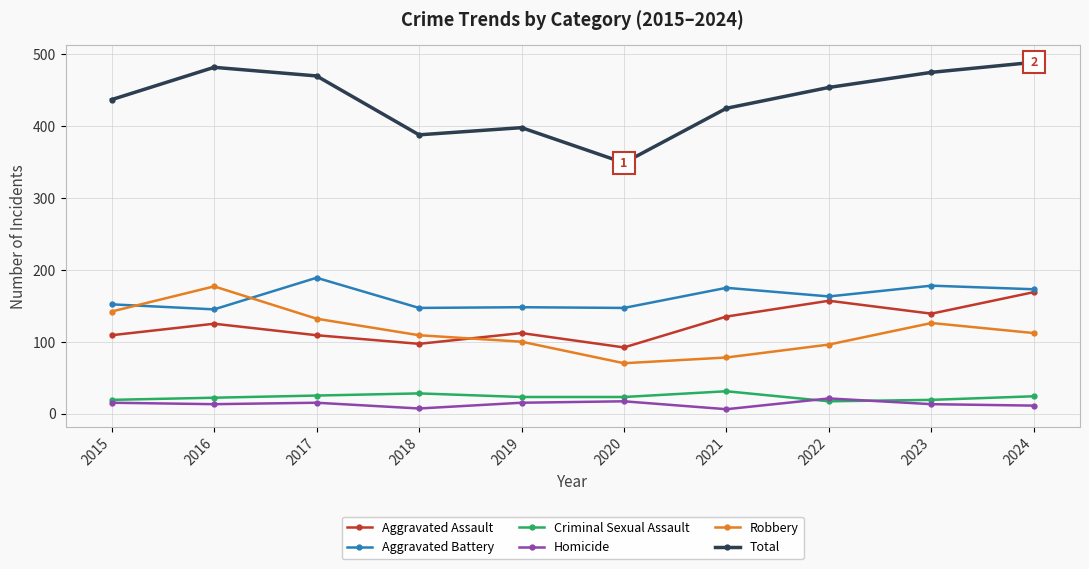

What are all the series names shown in the legend?

Aggravated Assault, Aggravated Battery, Criminal Sexual Assault, Homicide, Robbery, Total